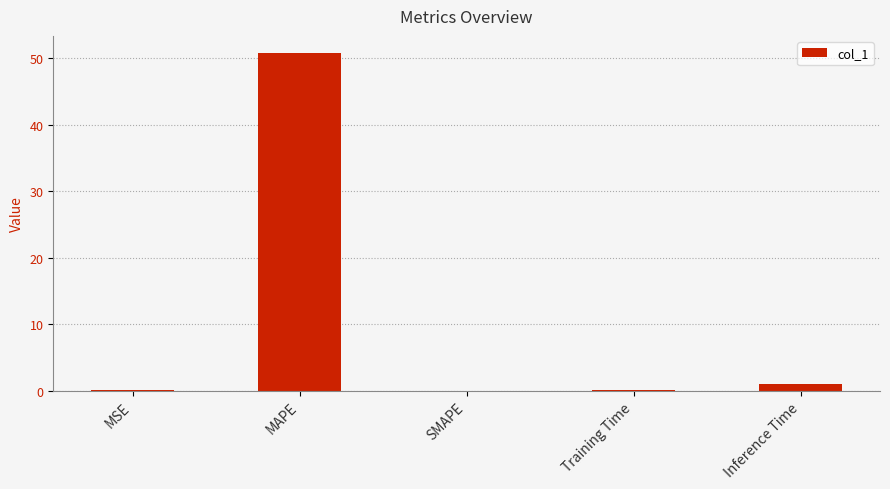

Which category has the highest value across all series?

MAPE